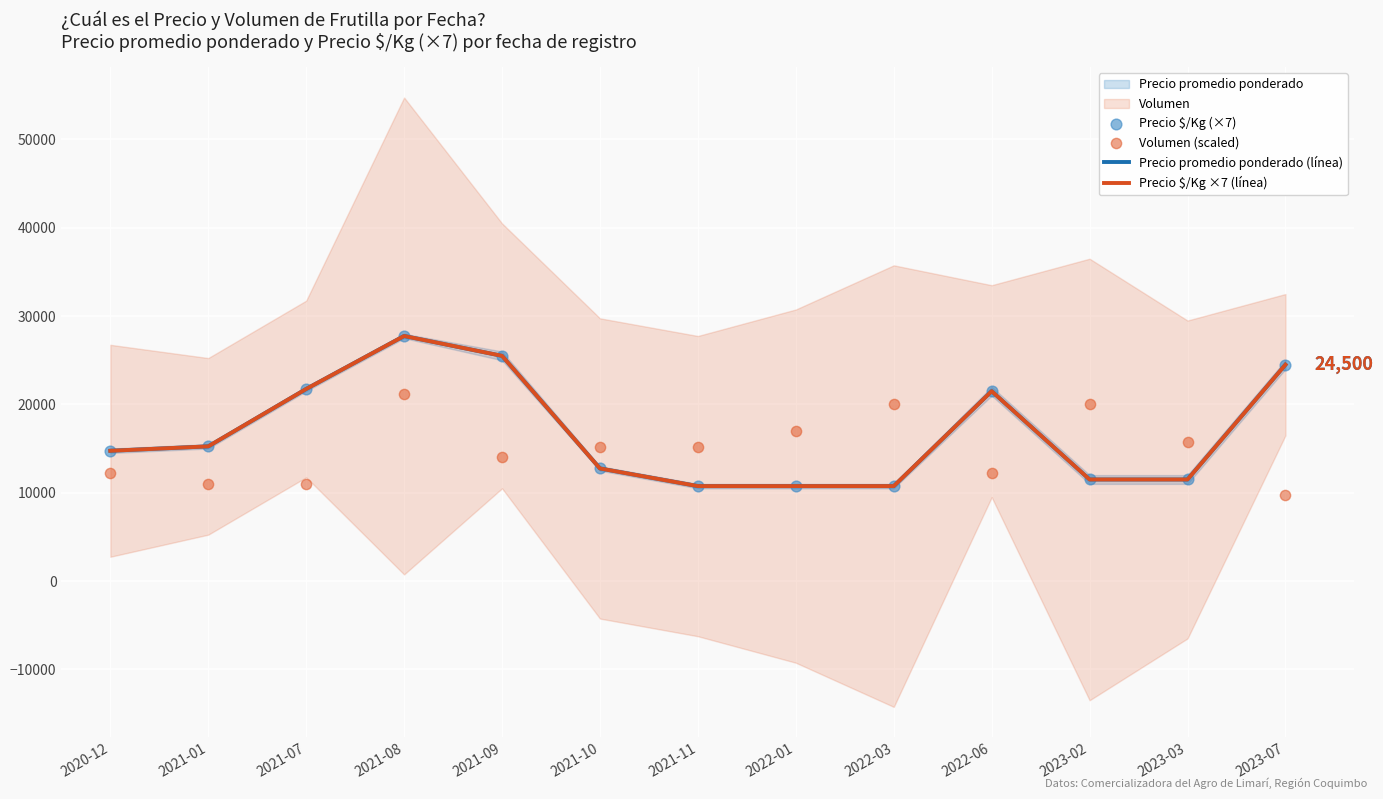

Is the value of Volumen (scaled) at 2021-09 greater than the value of Precio $/Kg ×7 (línea) at 2021-11?

Yes